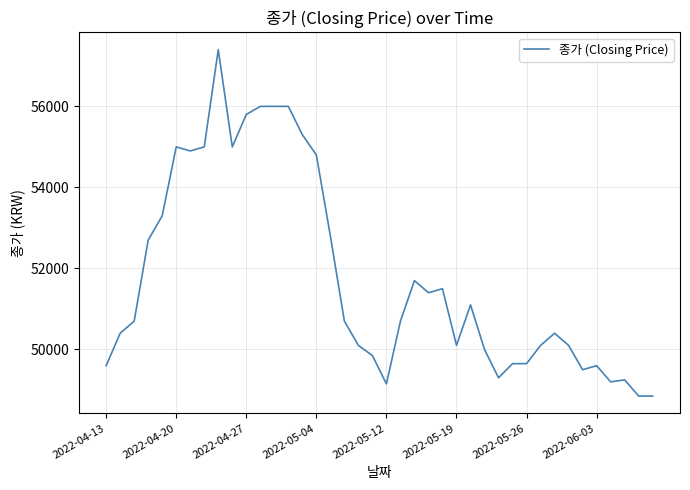

What is the difference between the maximum and minimum values?

8550